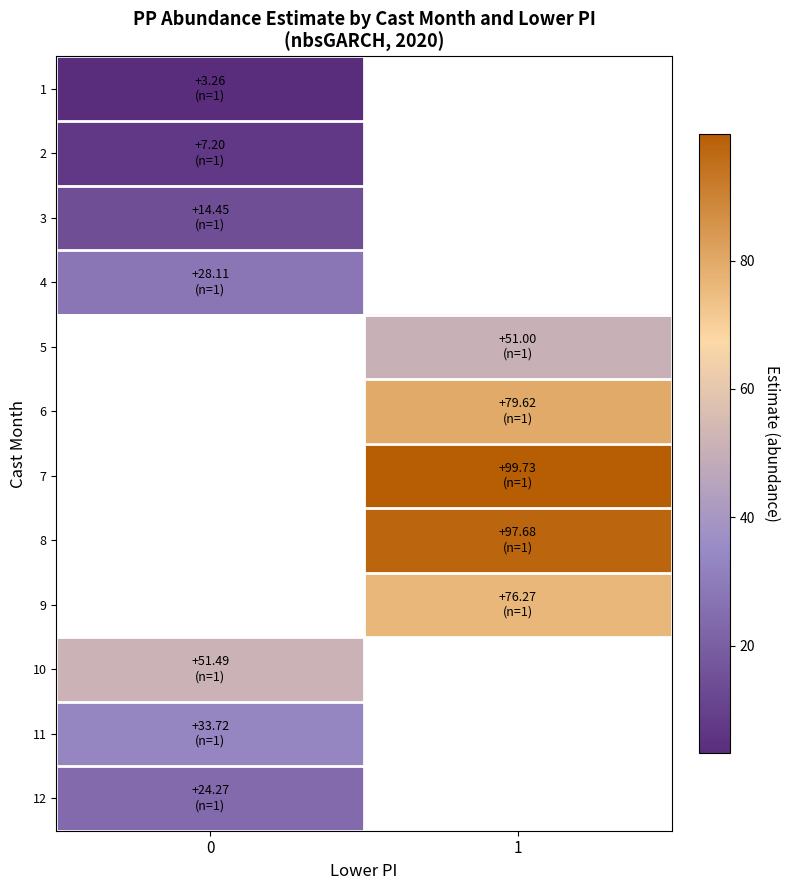

What value does the 6 series have at 1?

79.6